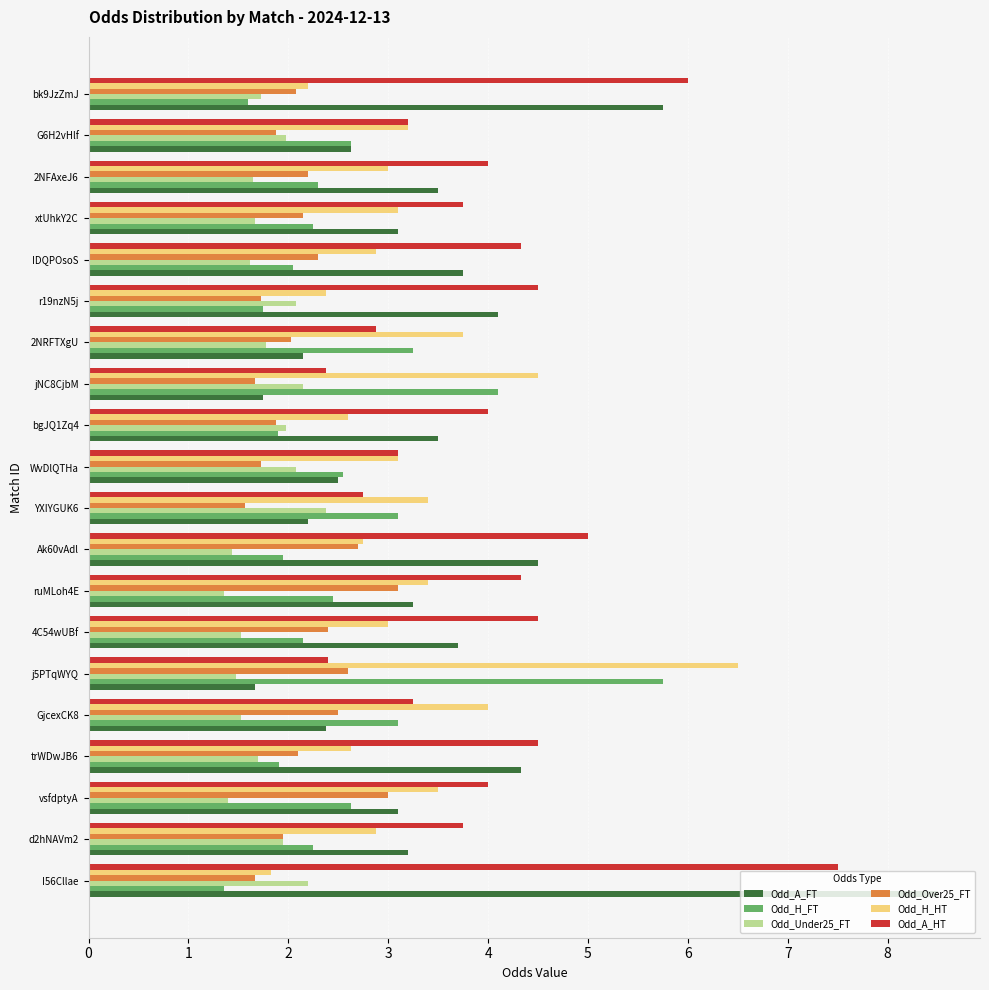

Which series changed the most between I56Cllae and IDQPOsoS?

Odd_A_FT